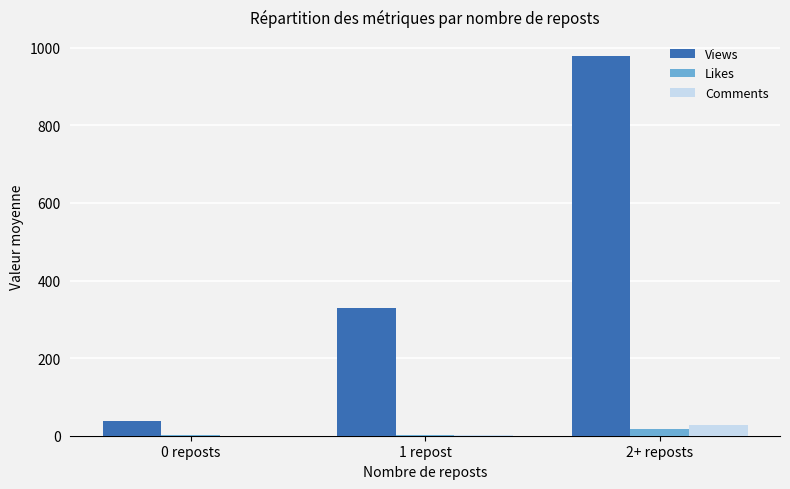

What are all the series names shown in the legend?

Views, Likes, Comments